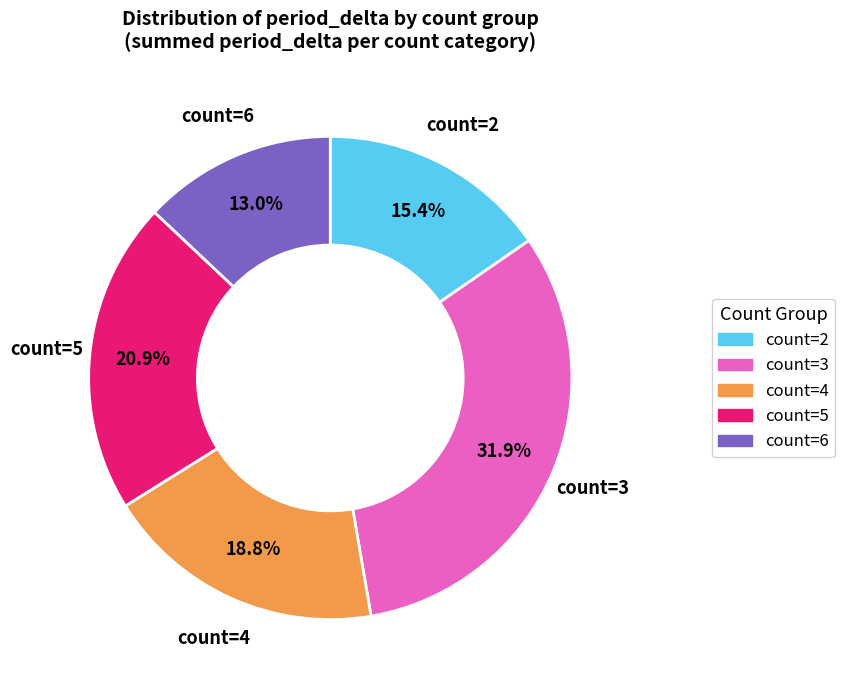

Is the sum of count=6 and count=2 greater than half?

No